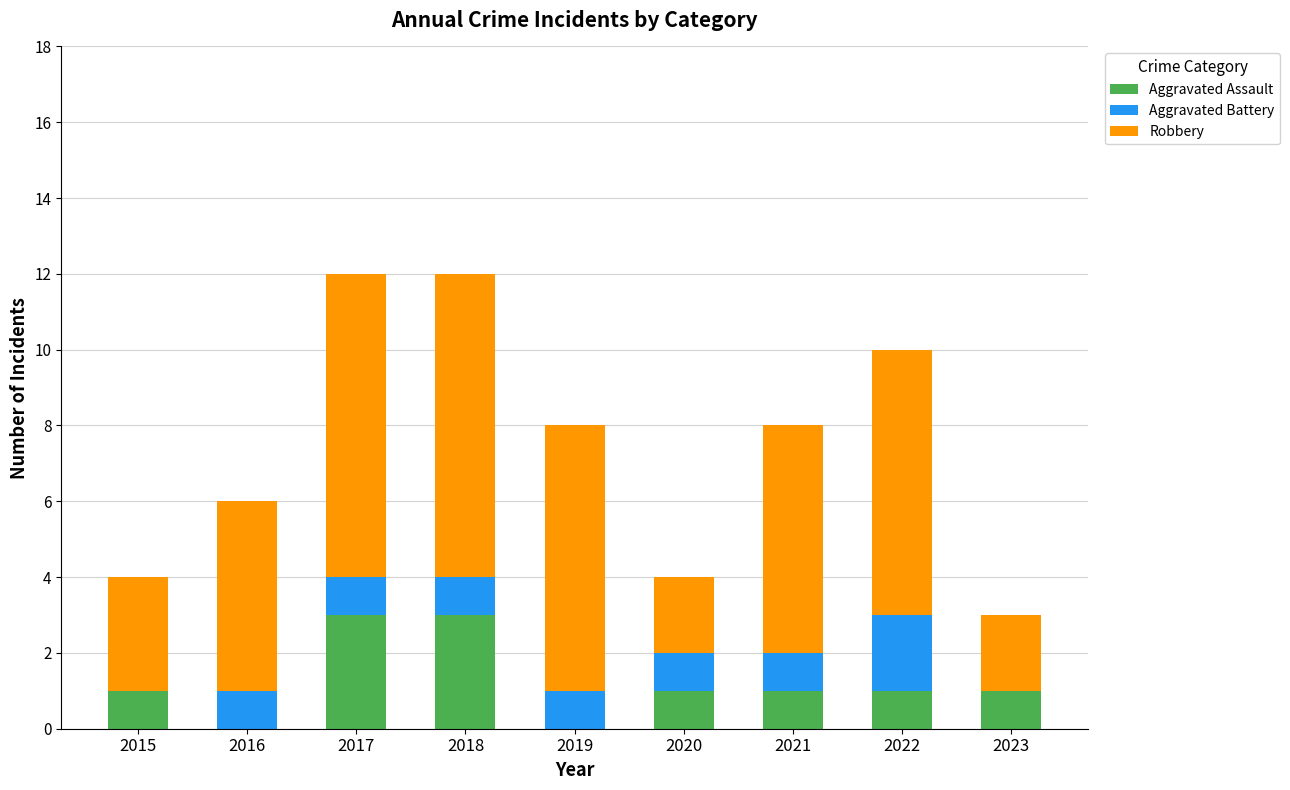

What is the sum of the Aggravated Assault values at 2018 and 2019?

3